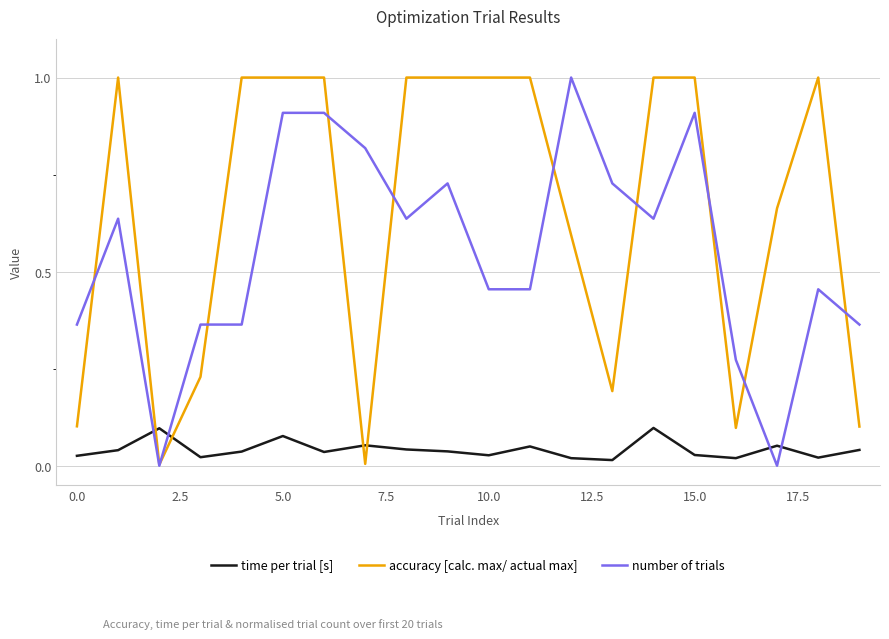

Which series has the largest total across all categories?

accuracy [calc. max/ actual max]